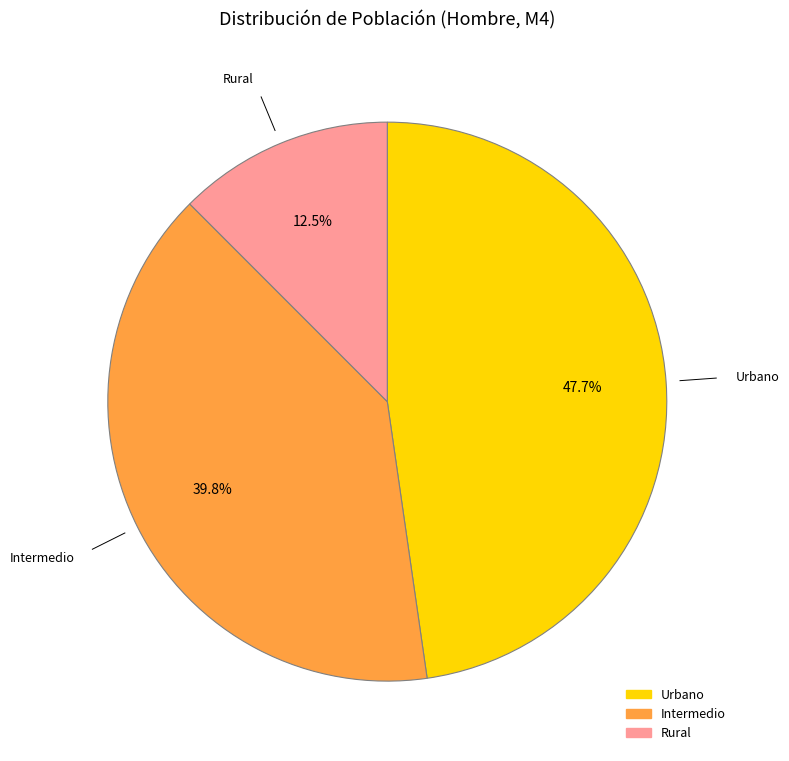

Rank the categories by value from lowest to highest.

Rural, Intermedio, Urbano